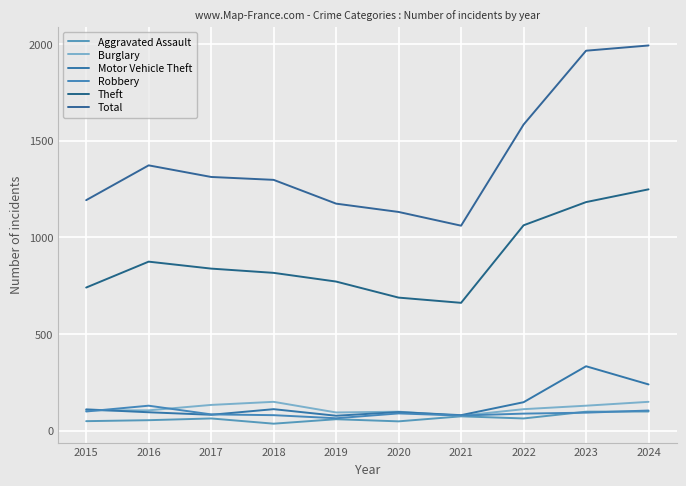

Rank the categories by Aggravated Assault value from highest to lowest.

2024, 2023, 2021, 2017, 2022, 2019, 2016, 2015, 2020, 2018